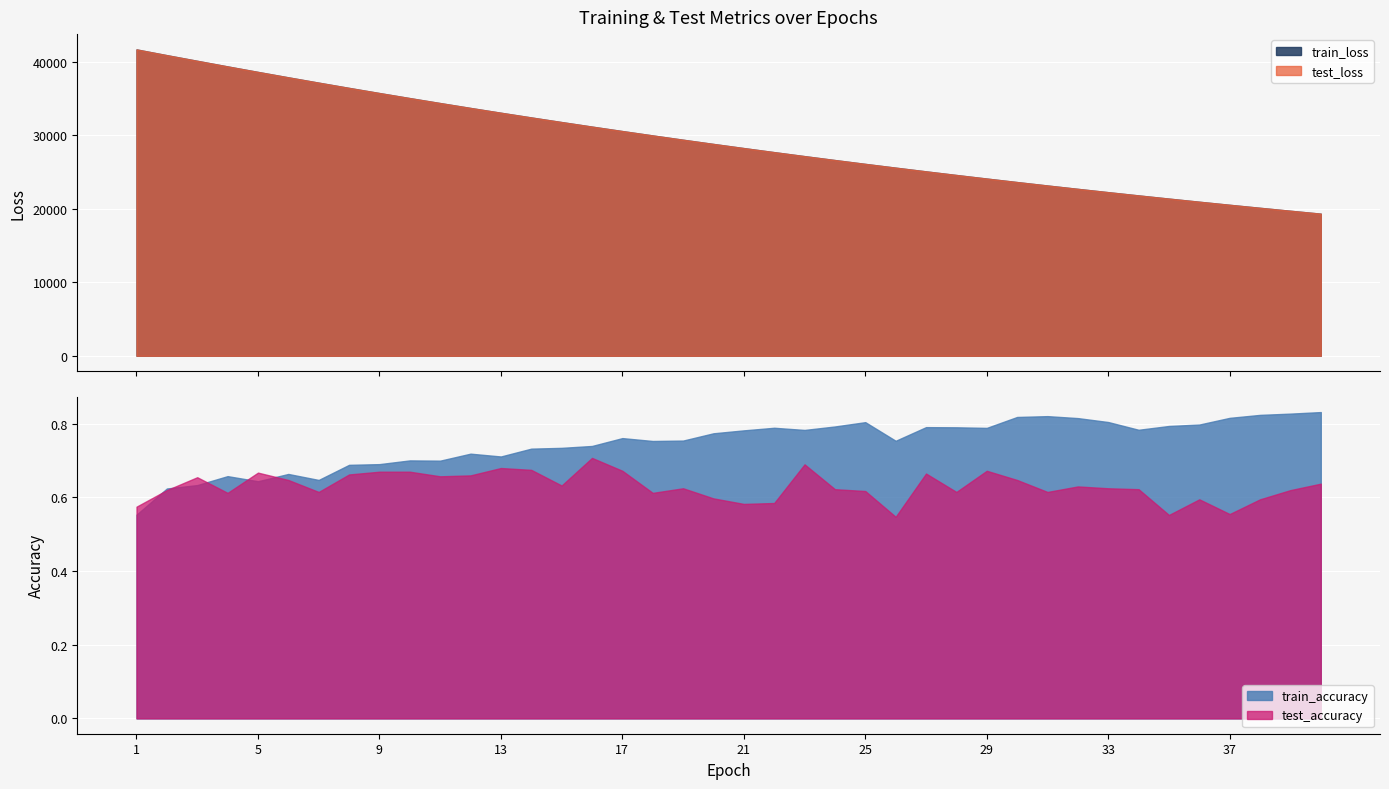

Reading left to right, what are all the values shown in this chart?

test_loss: 41683.1	40899.0	40131.0	39370.0	38621.0	37883.4	37158.5	36445.8	35746.0	35058.5	34382.4	33718.0	33065.8	32425.6	31797.6	31180.0	30573.6	29979.0	29394.4	28821.0	28257.8	27705.1	27162.1	26629.8	26106.8	25594.3	25090.1	24595.9	24110.5	23634.1	23166.8	22708.3	22257.9	21816.5	21383.1	20957.5	20540.2	20130.4	19728.5	19334.0
train_loss: 41684.0	40900.0	40132.6	39369.6	38621.4	37883.4	37158.3	36445.6	35745.2	35057.4	34381.4	33716.8	33065.0	32424.6	31796.2	31178.9	30572.2	29977.1	29392.8	28819.1	28256.0	27703.2	27160.8	26628.0	26105.1	25592.2	25088.4	24594.2	24109.1	23632.6	23165.3	22706.7	22256.6	21815.0	21381.4	20956.0	20538.5	20128.8	19726.9	19332.5
test_accuracy: 0.6	0.6	0.7	0.6	0.7	0.6	0.6	0.7	0.7	0.7	0.7	0.7	0.7	0.7	0.6	0.7	0.7	0.6	0.6	0.6	0.6	0.6	0.7	0.6	0.6	0.5	0.7	0.6	0.7	0.6	0.6	0.6	0.6	0.6	0.6	0.6	0.6	0.6	0.6	0.6
train_accuracy: 0.6	0.6	0.6	0.7	0.6	0.7	0.6	0.7	0.7	0.7	0.7	0.7	0.7	0.7	0.7	0.7	0.8	0.8	0.8	0.8	0.8	0.8	0.8	0.8	0.8	0.8	0.8	0.8	0.8	0.8	0.8	0.8	0.8	0.8	0.8	0.8	0.8	0.8	0.8	0.8